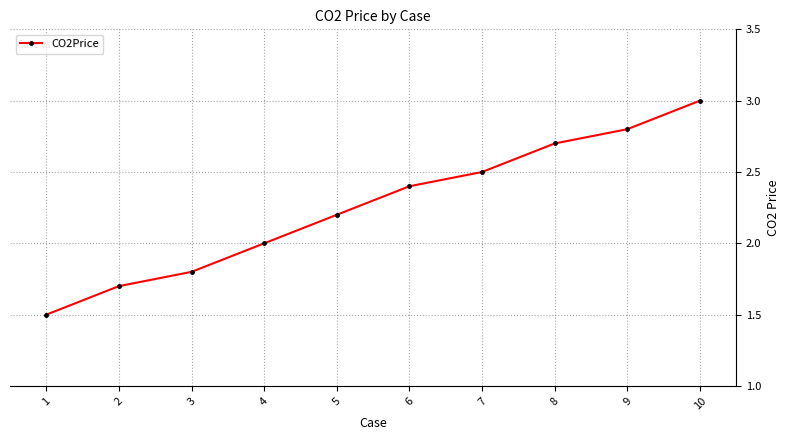

Read the value at 9.

2.8